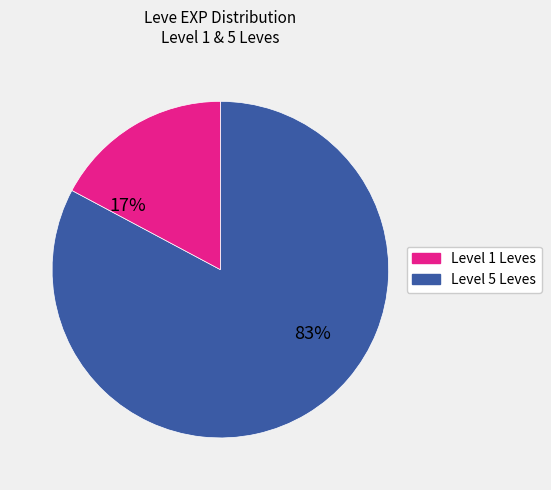

Is there a majority slice in this chart?

Yes